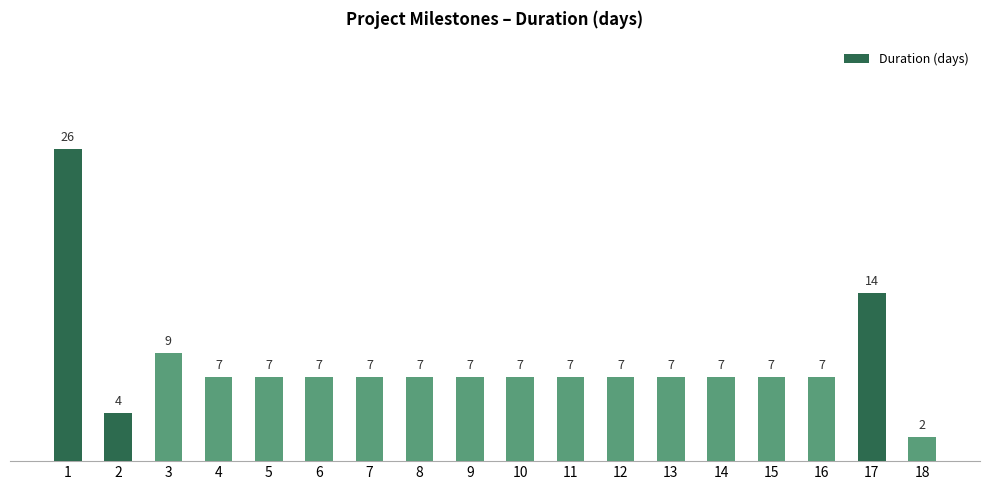

What is the difference between the second highest and second lowest values?

10